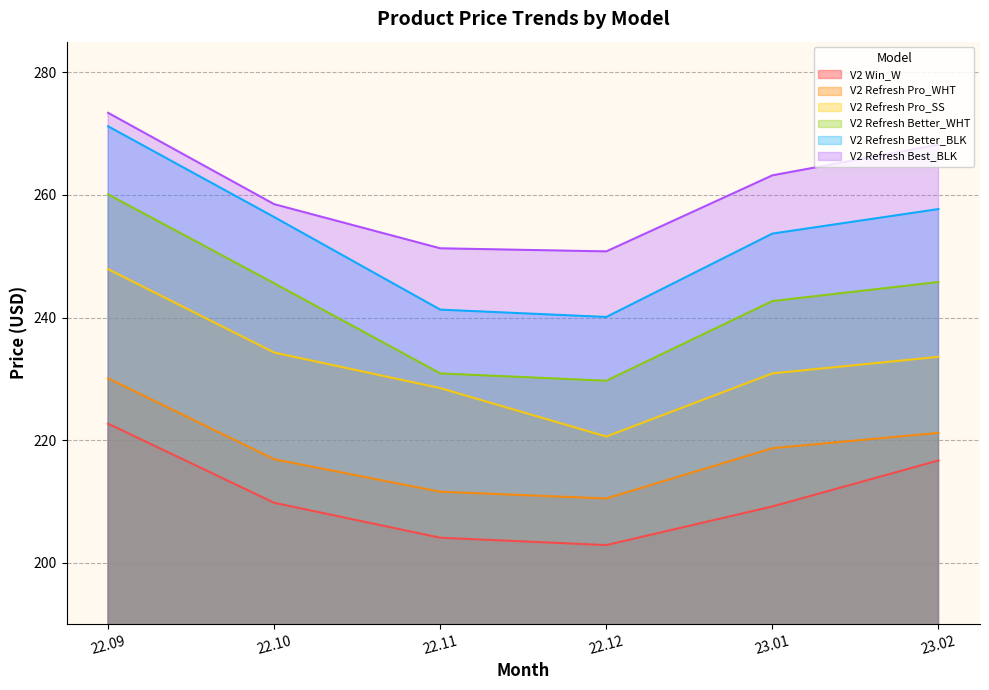

Where is V2 Refresh Pro_SS nearest to the value 234?

22.10